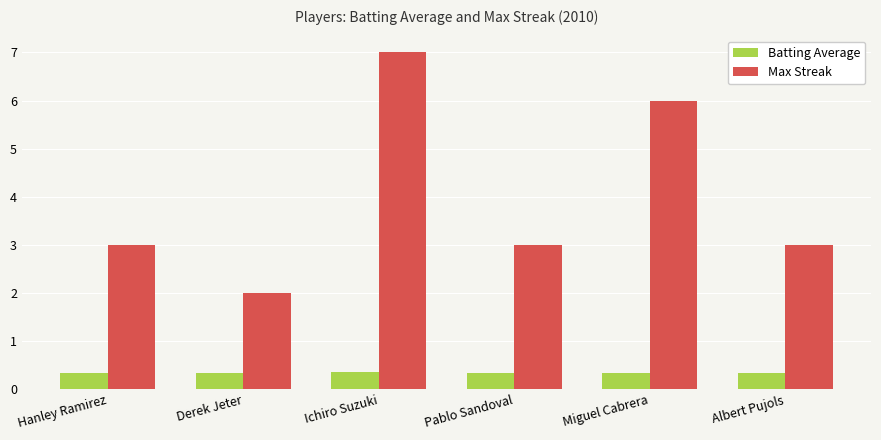

Are the bars horizontal?

No